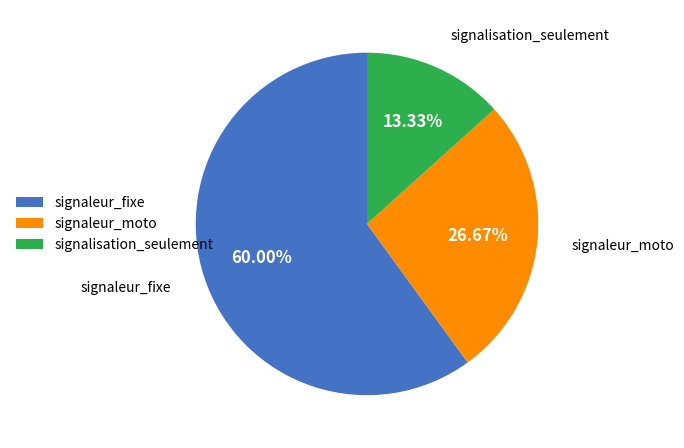

Is the sum of signalisation_seulement and signaleur_fixe greater than half?

Yes